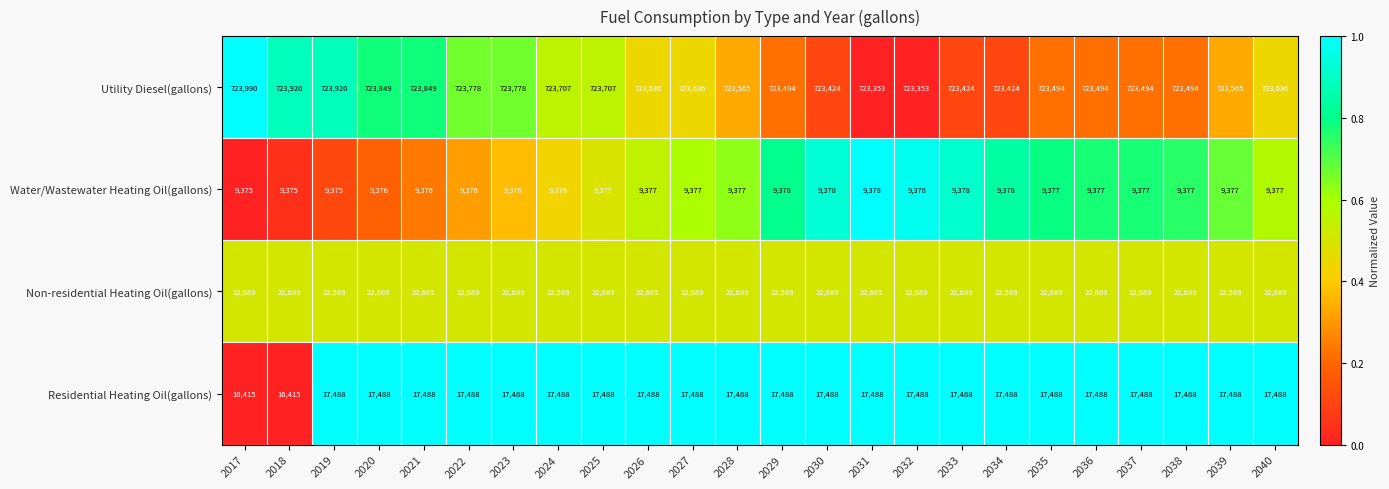

At 2024, list the series in order from largest to smallest.

Utility Diesel(gallons), Non-residential Heating Oil(gallons), Residential Heating Oil(gallons), Water/Wastewater Heating Oil(gallons)